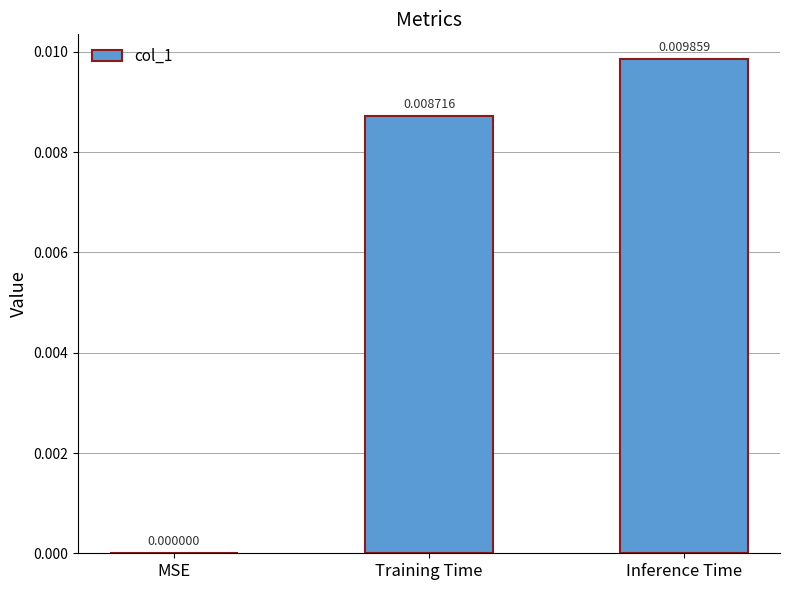

At which label is the value closest to 0?

MSE